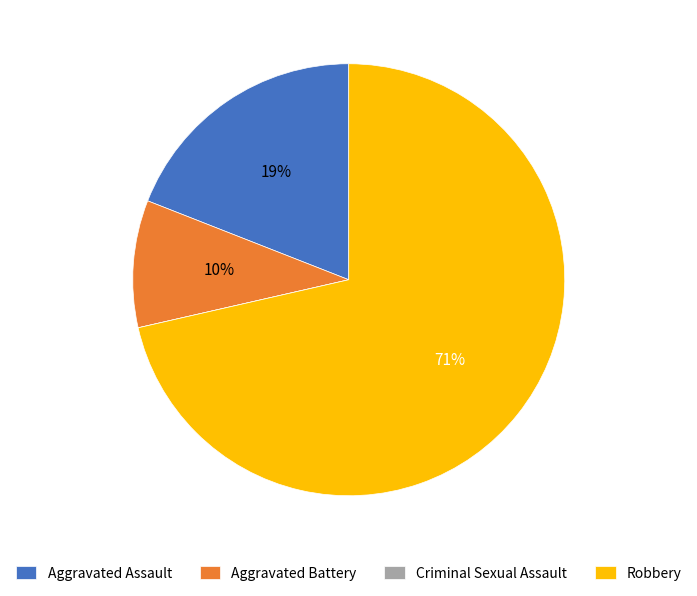

Which slice is the largest?

Robbery